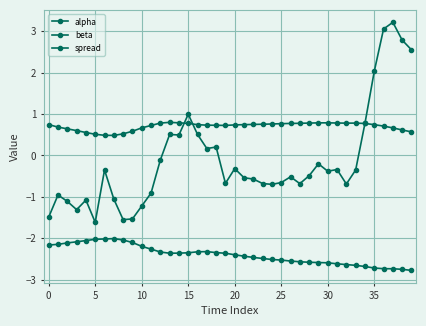

True or false: beta and alpha cross at least once.

False